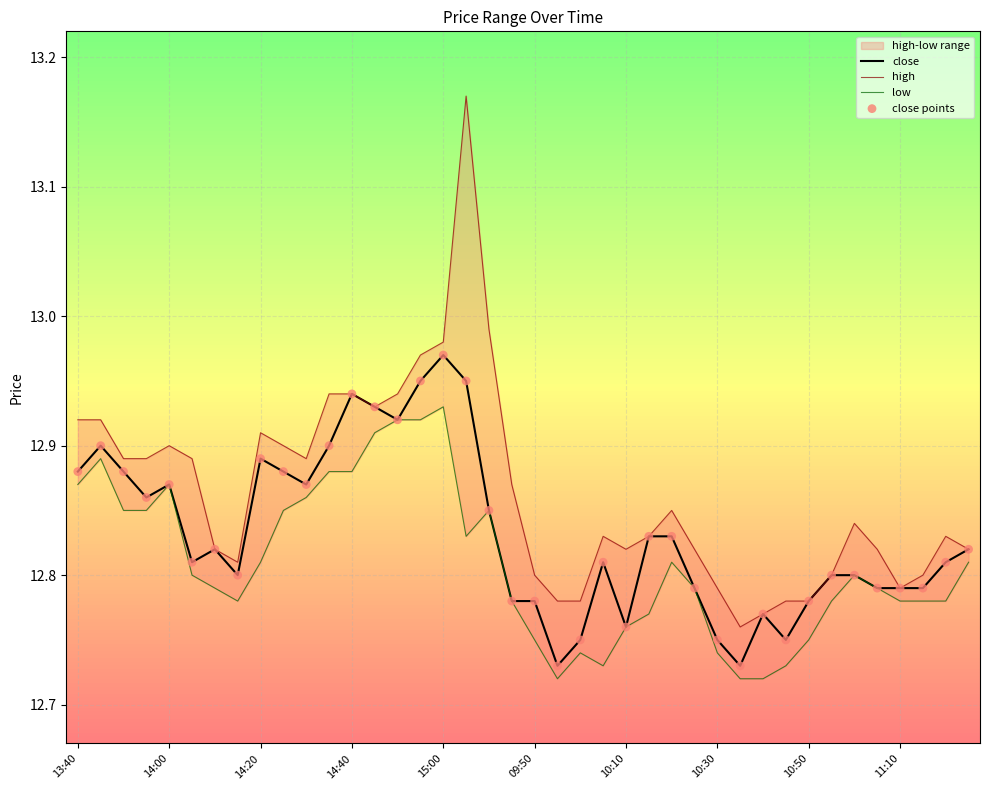

Which series reaches the minimum Y coordinate?

low